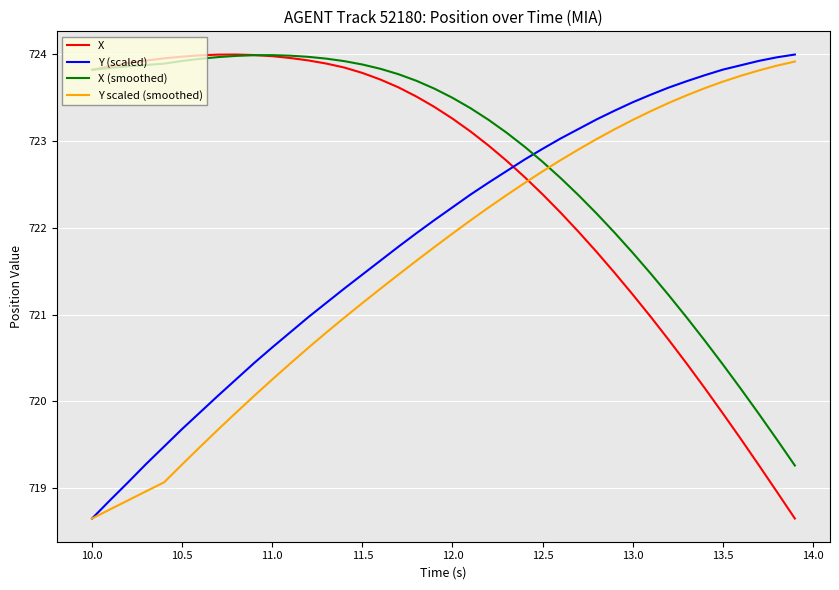

What are all the series names shown in the legend?

X, Y (scaled), X (smoothed), Y scaled (smoothed)